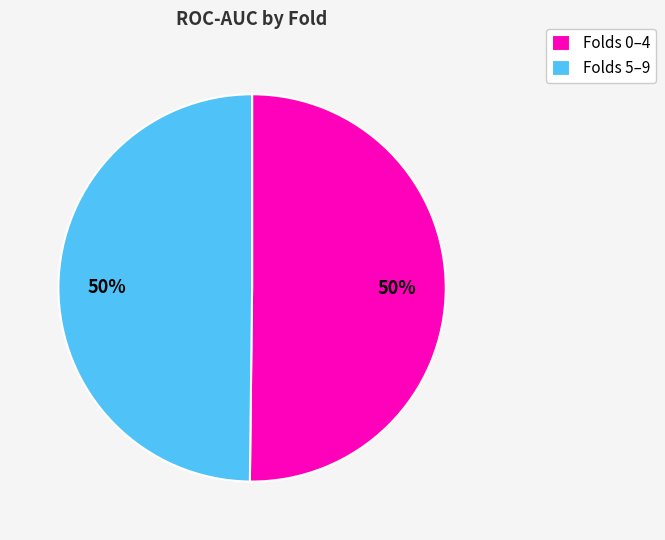

To the nearest percent, what percentage of the pie is Folds 0–4?

50%